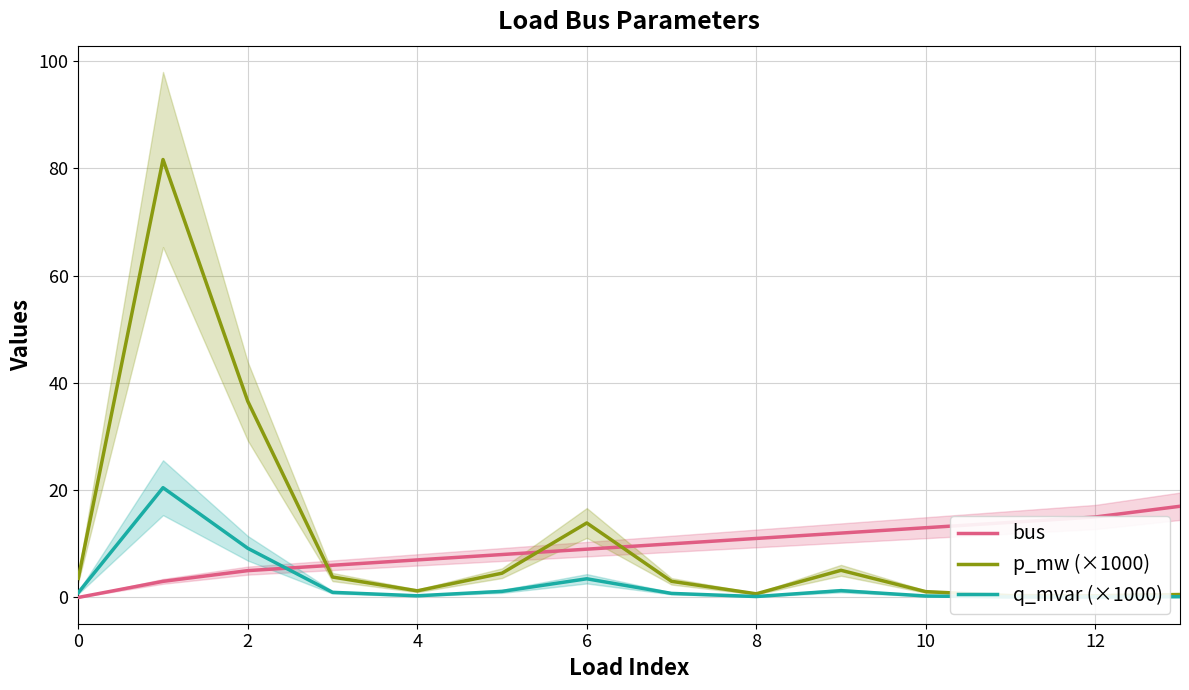

What is the highest value of the bus series?

17